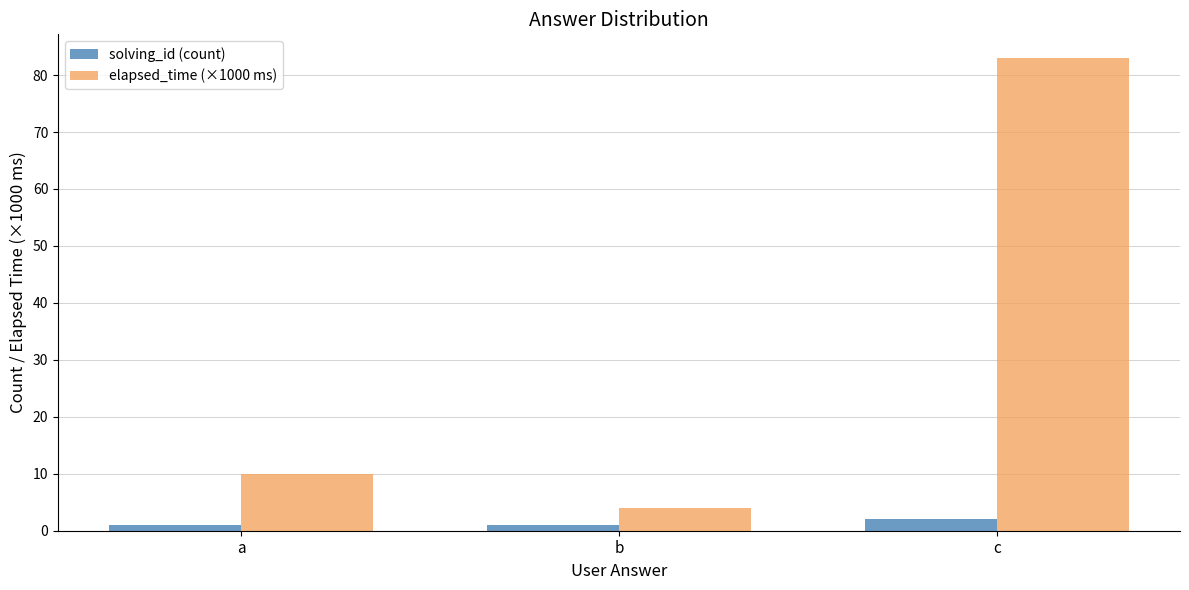

How many data points does each series have?

3